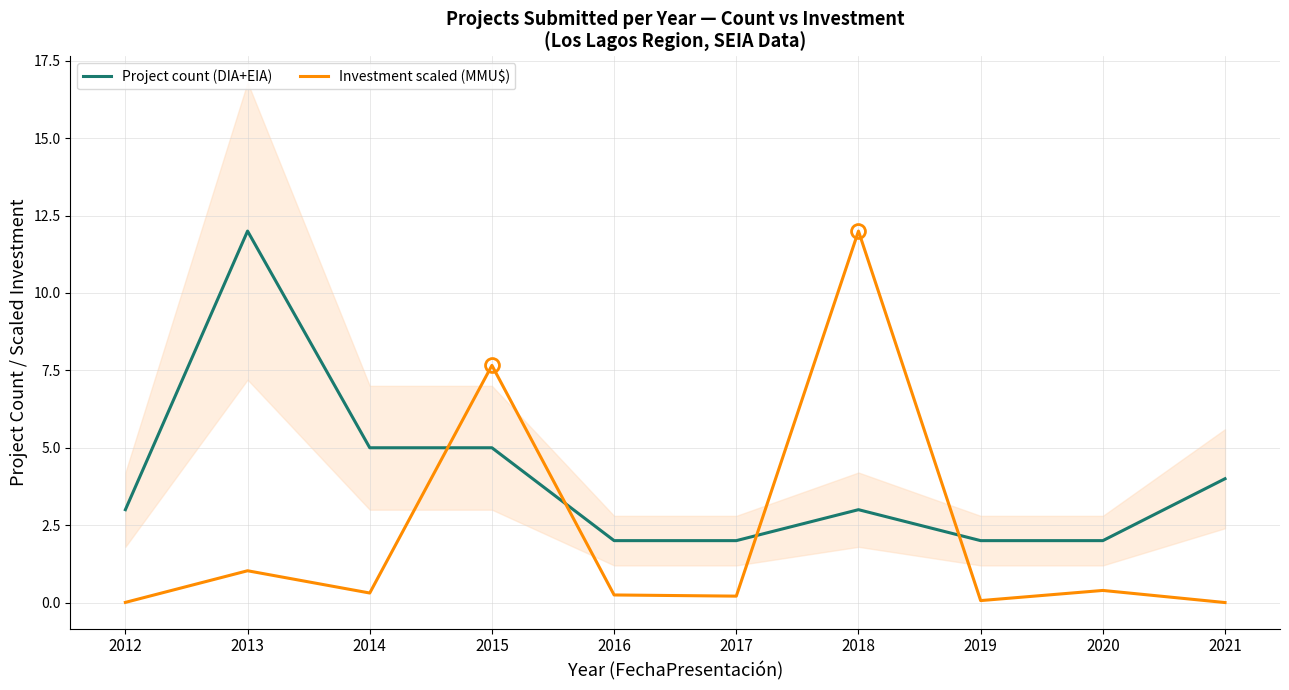

The Project count (DIA+EIA) series shows 4.0 at 2021. True or false?

True